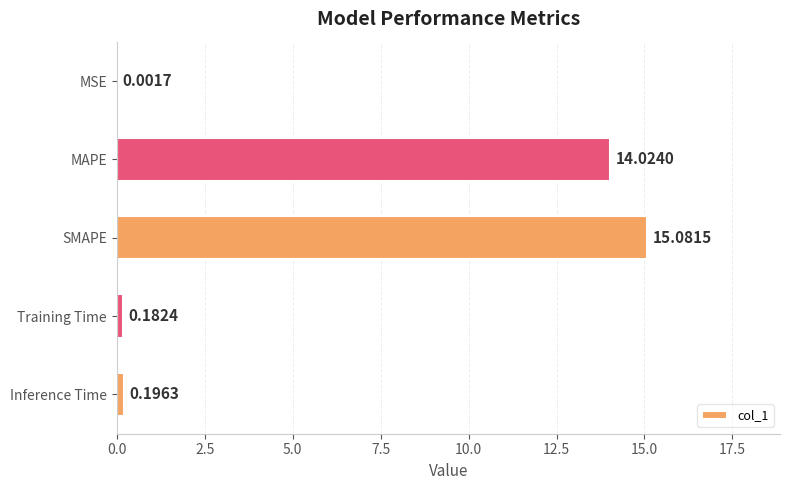

What is the average value?

5.9